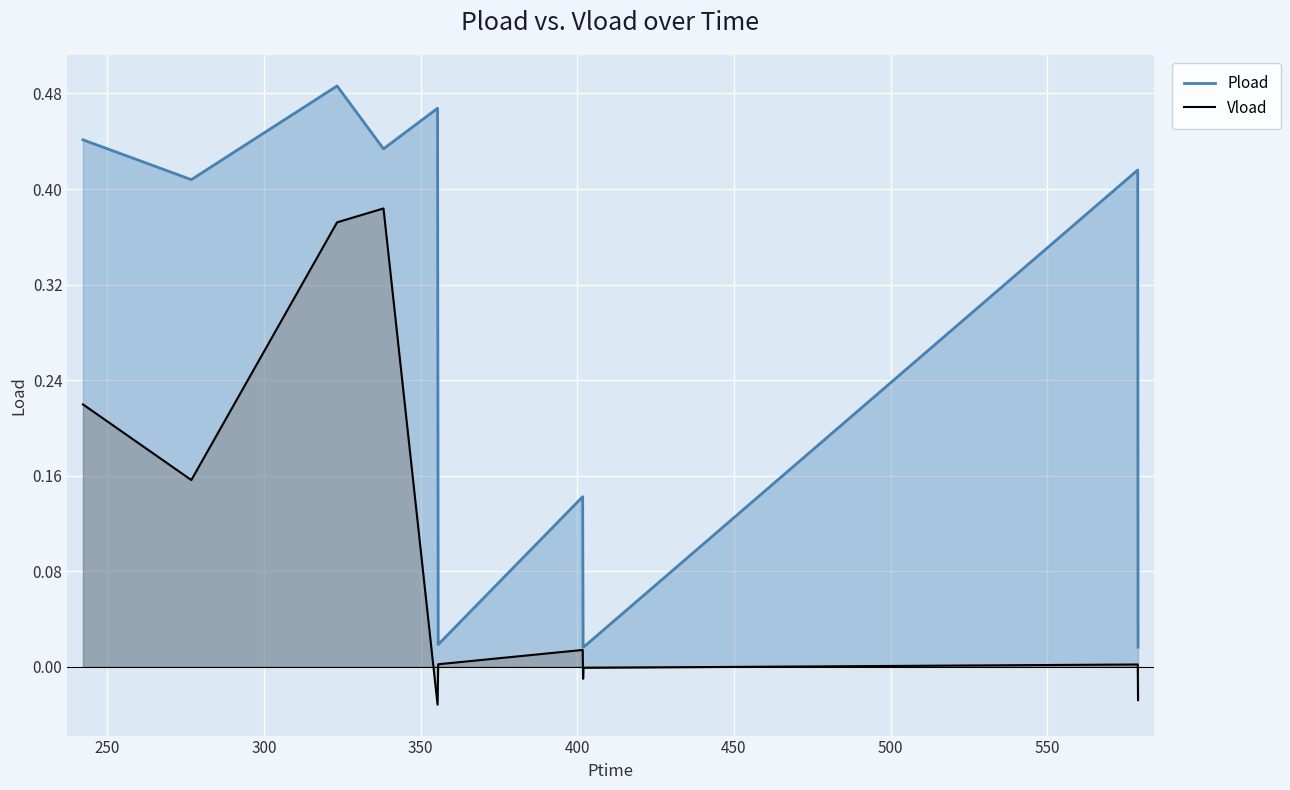

What are all the series names shown in the legend?

Pload, Vload